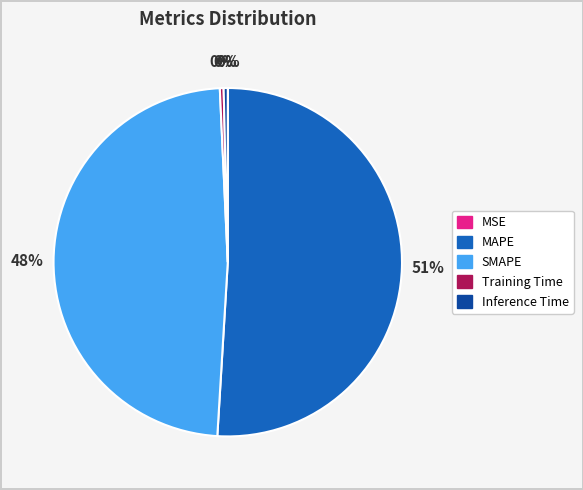

What is the largest slice in the pie chart?

MAPE